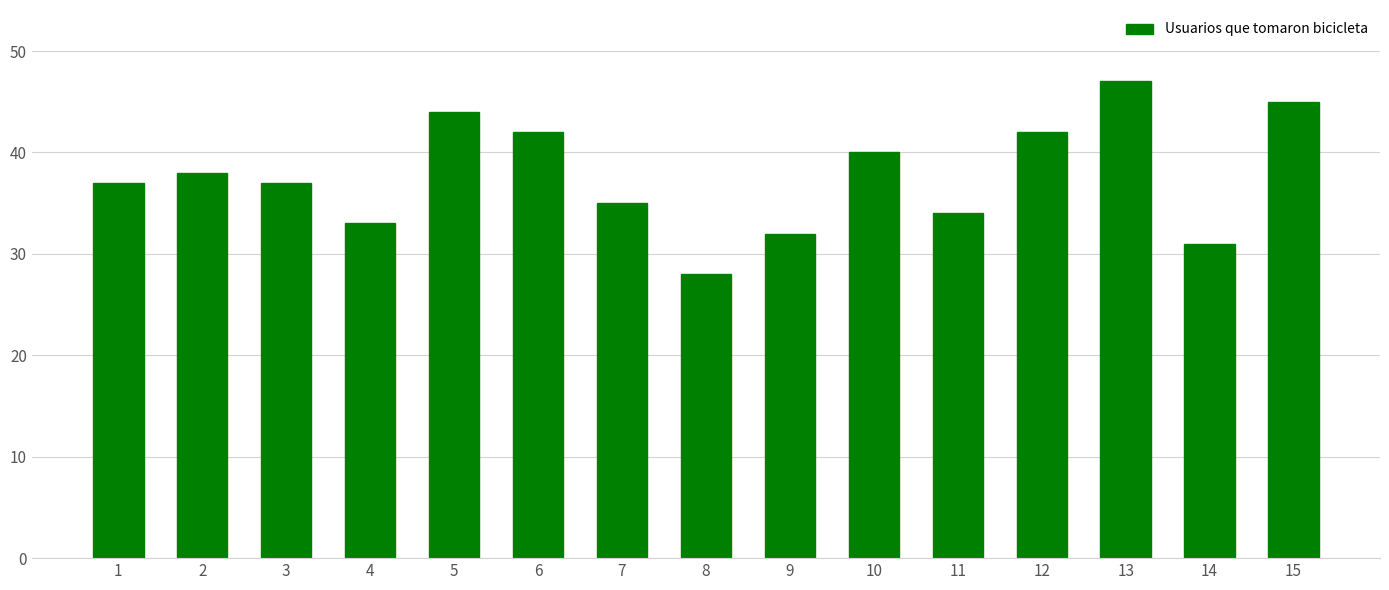

Is it true that the value at 2 is 64?

False